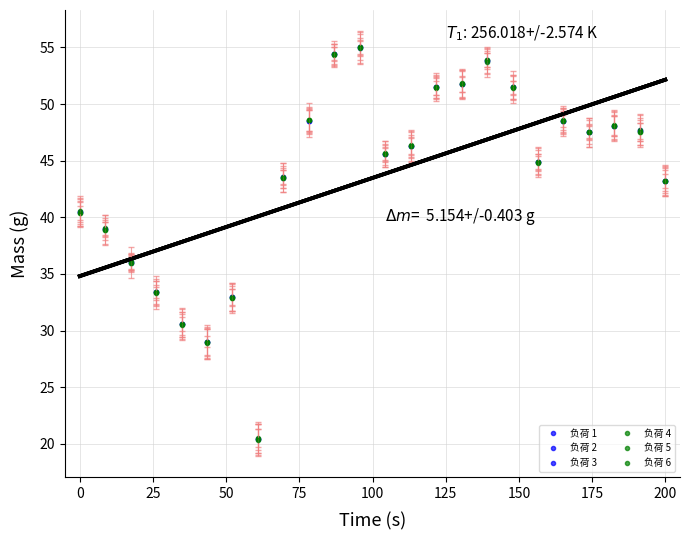

Where is the first local minimum for 负荷 5?

100